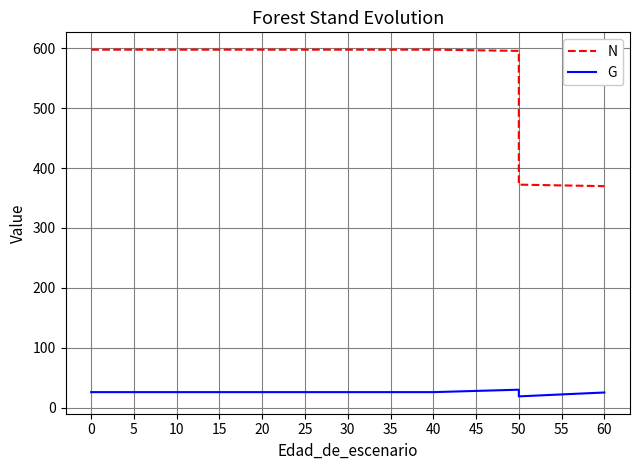

True or false: G and N intersect in this chart.

False